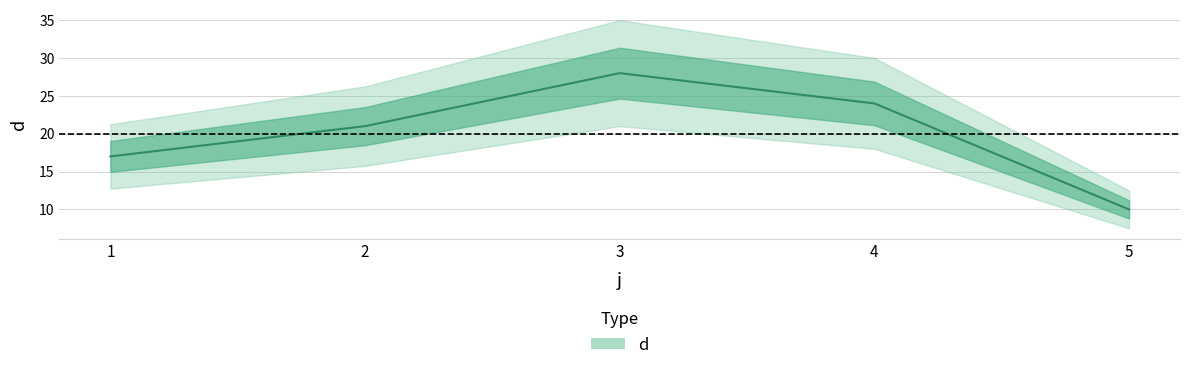

The value at 4 is 24. True or false?

True